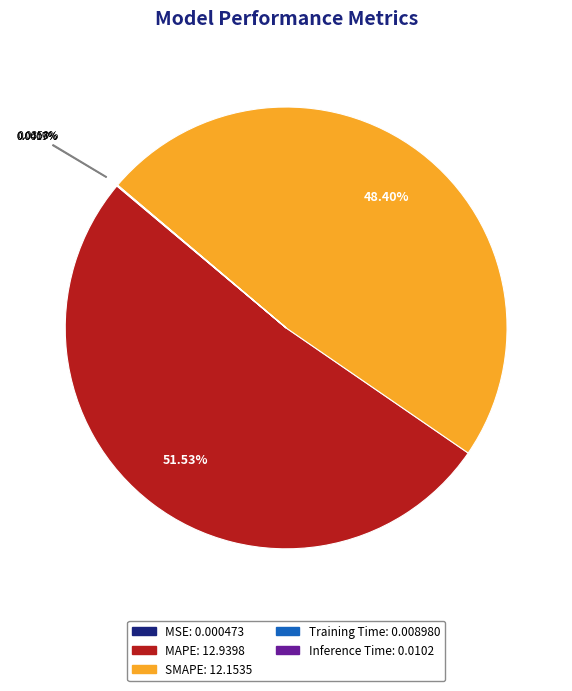

Which category accounts for the majority?

MAPE